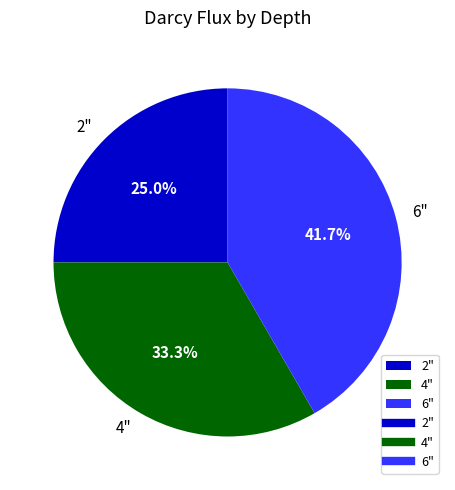

Is there a majority slice in this chart?

No